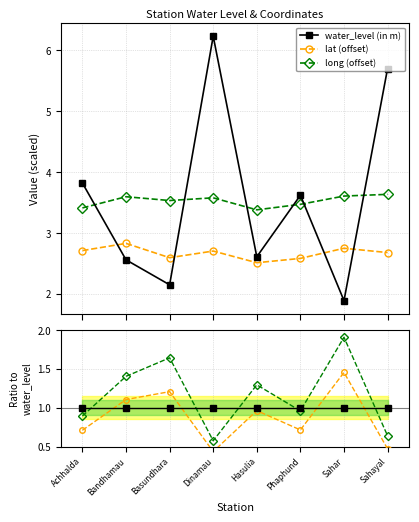

Reading right to left, extract all data points from this chart.

water_level (in m): Sahayal=1.0	Sahar=1.0	Phaphund=1.0	Hasulia=1.0	Dinamau=1.0	Basundhara=1.0	Bandhamau=1.0	Achhalda=1.0
lat (offset): Sahayal=0.5	Sahar=1.5	Phaphund=0.7	Hasulia=1.0	Dinamau=0.4	Basundhara=1.2	Bandhamau=1.1	Achhalda=0.7
long (offset): Sahayal=0.6	Sahar=1.9	Phaphund=1.0	Hasulia=1.3	Dinamau=0.6	Basundhara=1.6	Bandhamau=1.4	Achhalda=0.9